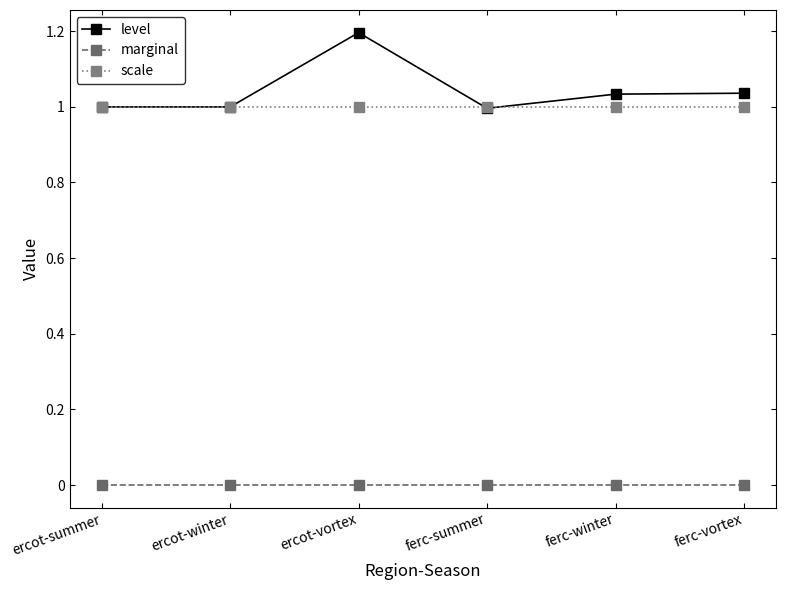

List the series in order of their peak value, lowest first.

marginal, scale, level